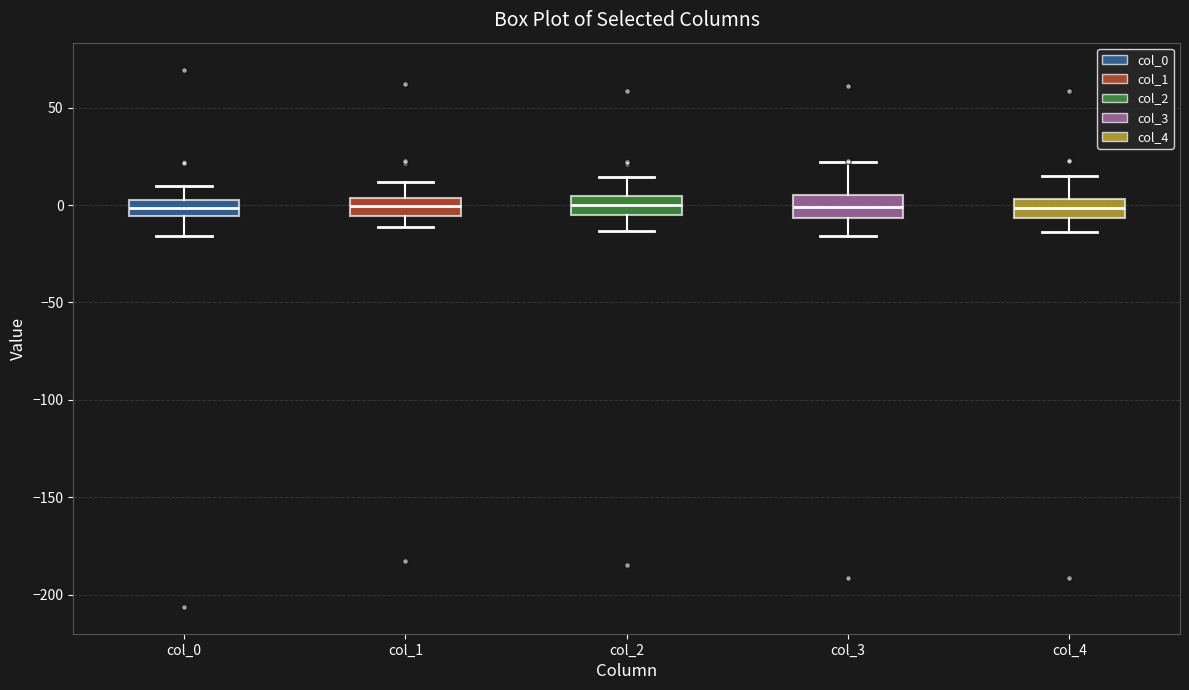

Reading left to right, read every box against the y-axis: the position of its median line, the range the box covers, and the ends of its whiskers. The values are not printed on the chart, so give them approximately, as read against the axis.

col_0: median 0, box -5 to 5, whiskers -15 to 10
col_1: median 0, box -5 to 5, whiskers -10 to 10
col_2: median 0, box -5 to 5, whiskers -15 to 15
col_3: median 0, box -5 to 5, whiskers -15 to 20
col_4: median 0, box -5 to 5, whiskers -15 to 15